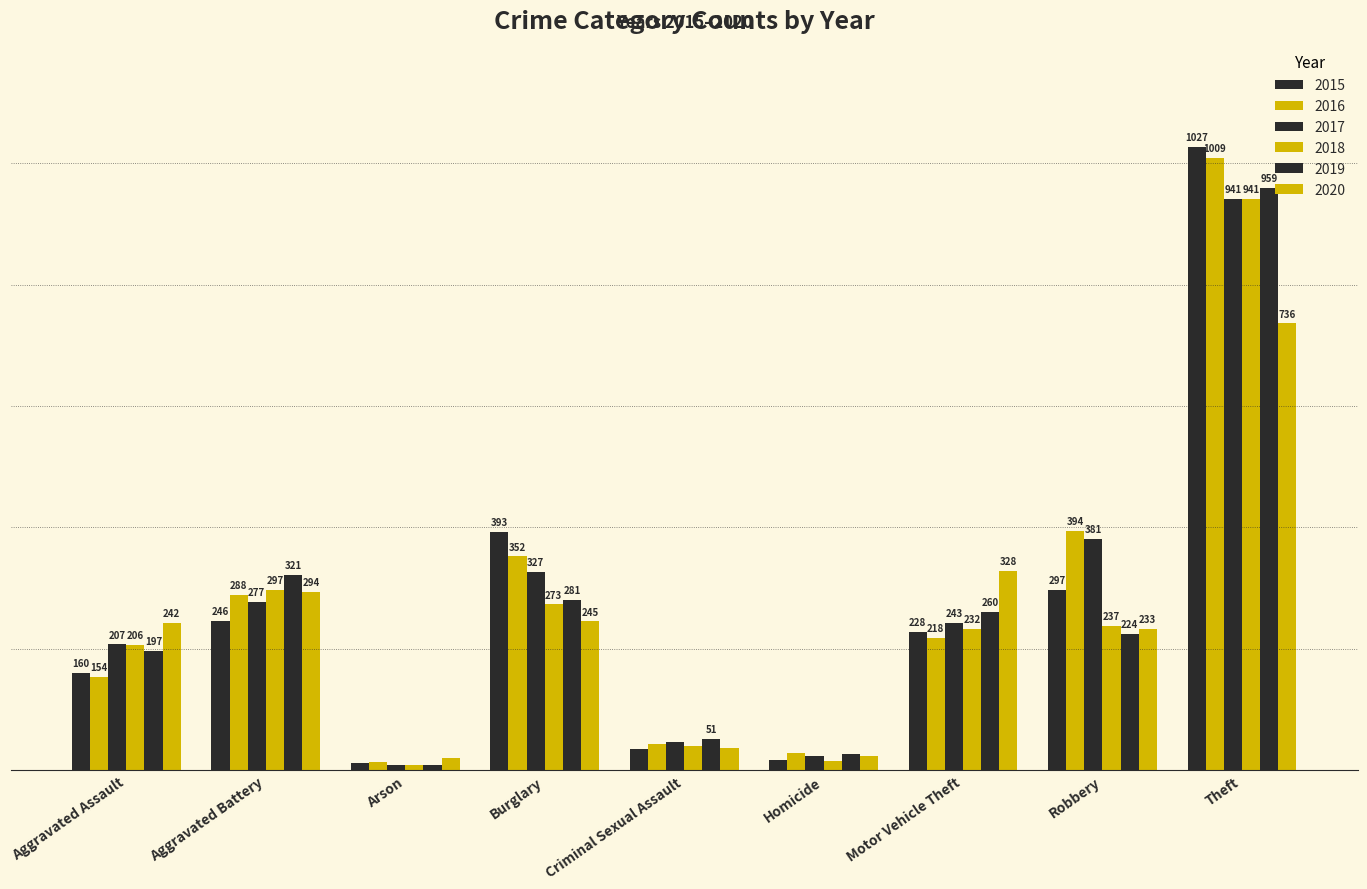

At how many categories does at least one series exceed 16?

9